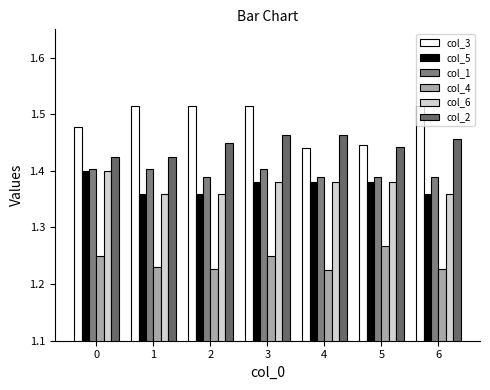

The col_2 series shows 1.4 at 1. True or false?

True